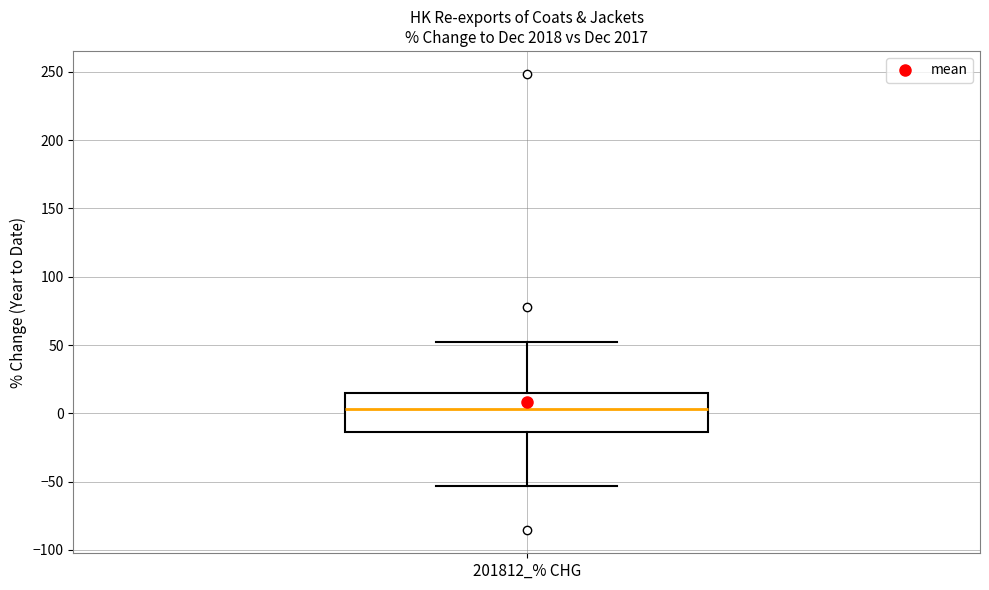

Transcribe this box plot: give where the median line is, the range the box spans, and where the two whiskers end, as read against the y-axis. The values are not printed on the chart, so give them approximately, as read against the axis.

median 5, box -15 to 15, whiskers -55 to 50